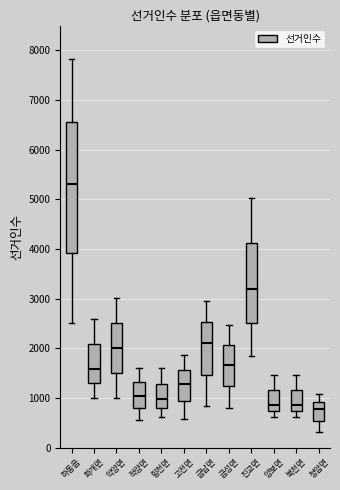

Comparing the boxes themselves (not the whiskers), which one is the tallest?

하동읍